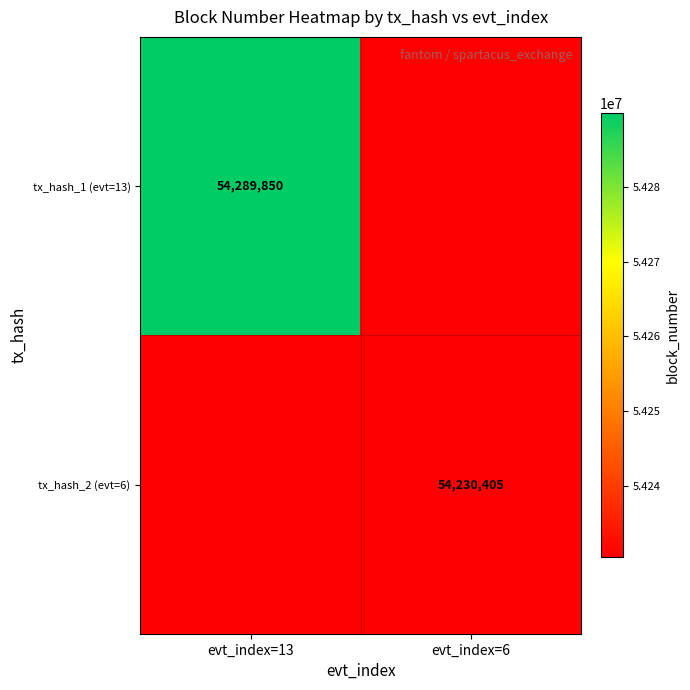

Is it true that tx_hash_1 (evt=13) equals 15972255 at evt_index=13?

False